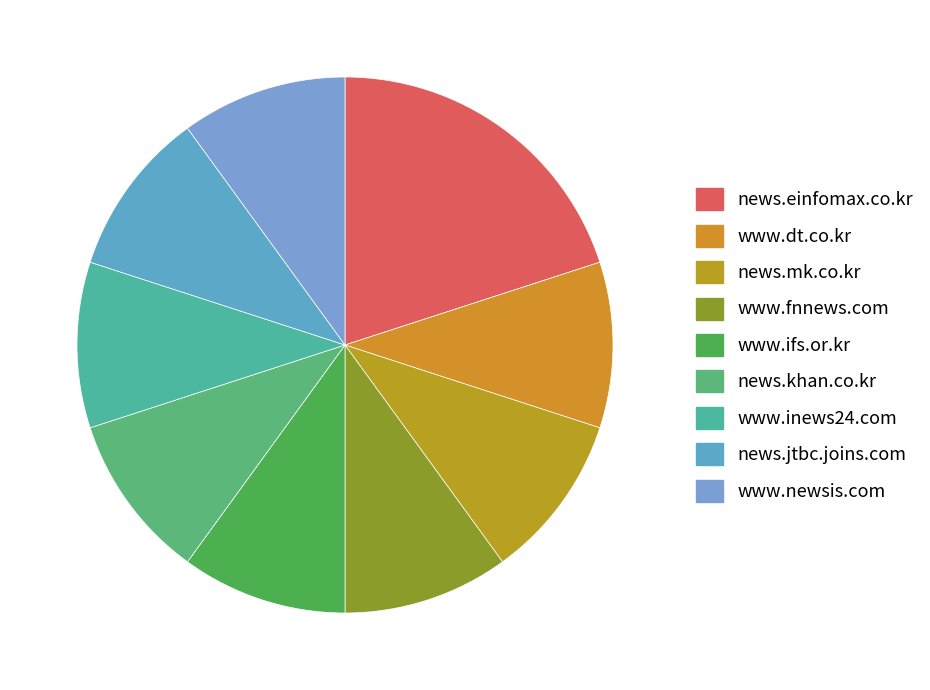

Is there a majority slice in this chart?

No